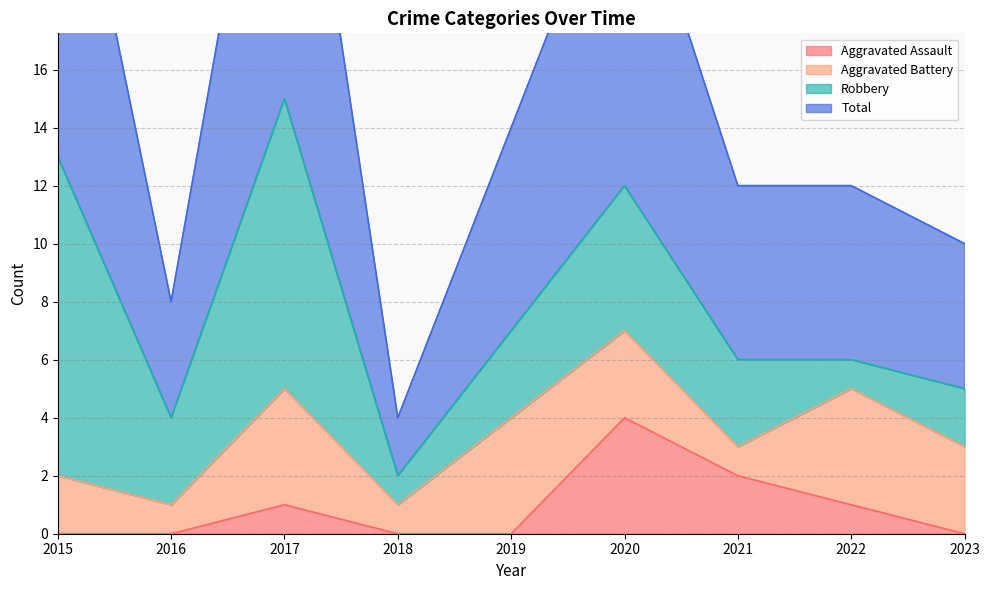

How many interior local valleys does the Total series have?

2